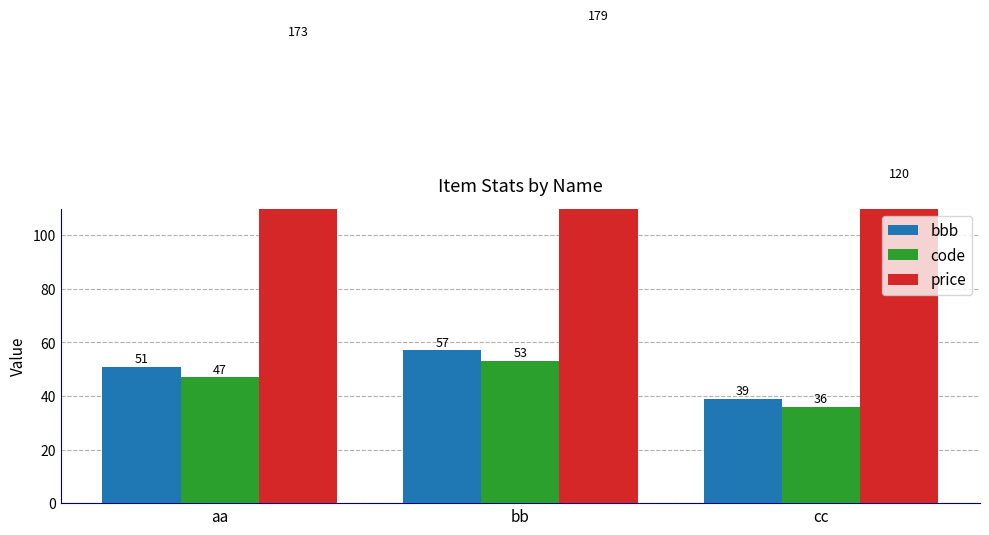

What is the maximum value for price?

179